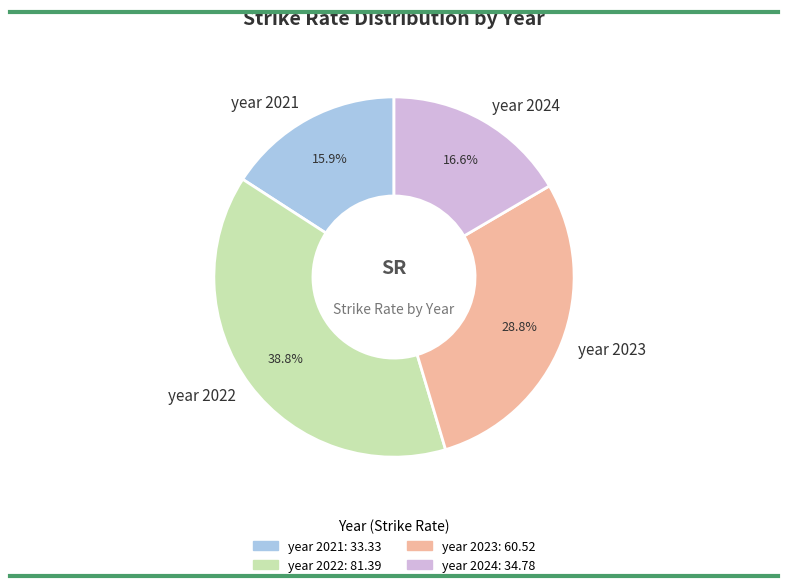

Approximately how many times larger is the value at year 2024 compared to year 2023?

0.6